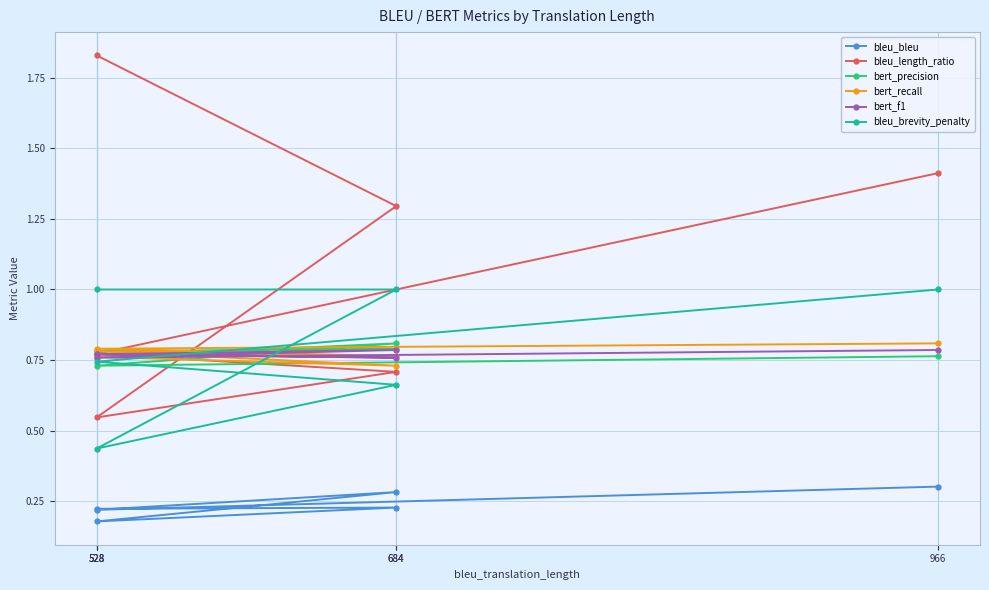

What is the approximate value of bert_recall at 966?

0.8